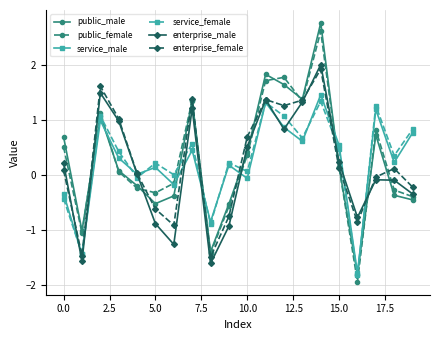

What is the value of the service_male point at the 4th from the left?

0.3